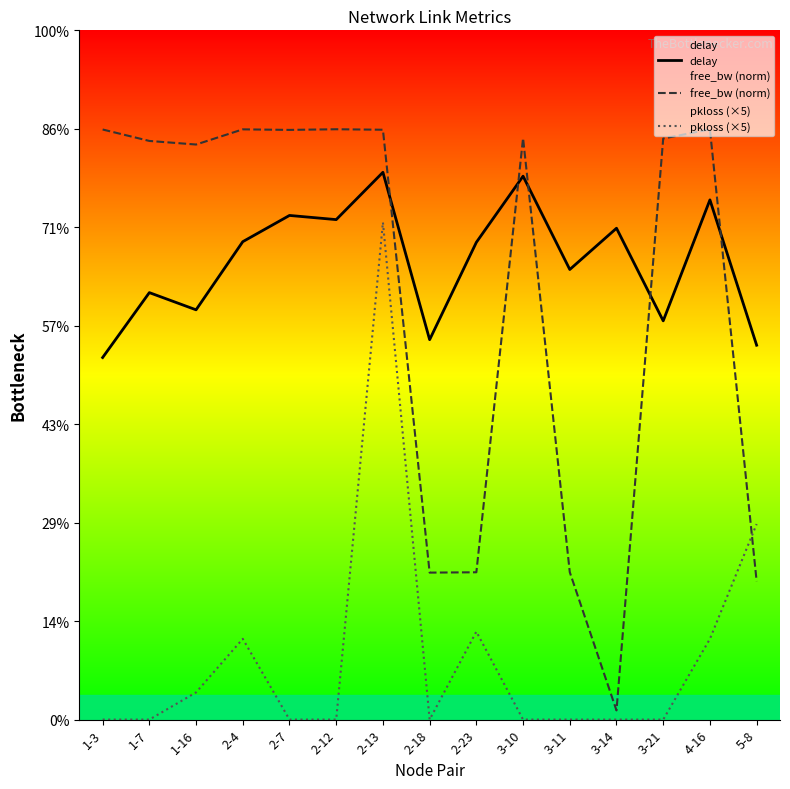

How many interior local valleys does the pkloss (×5) series have?

1